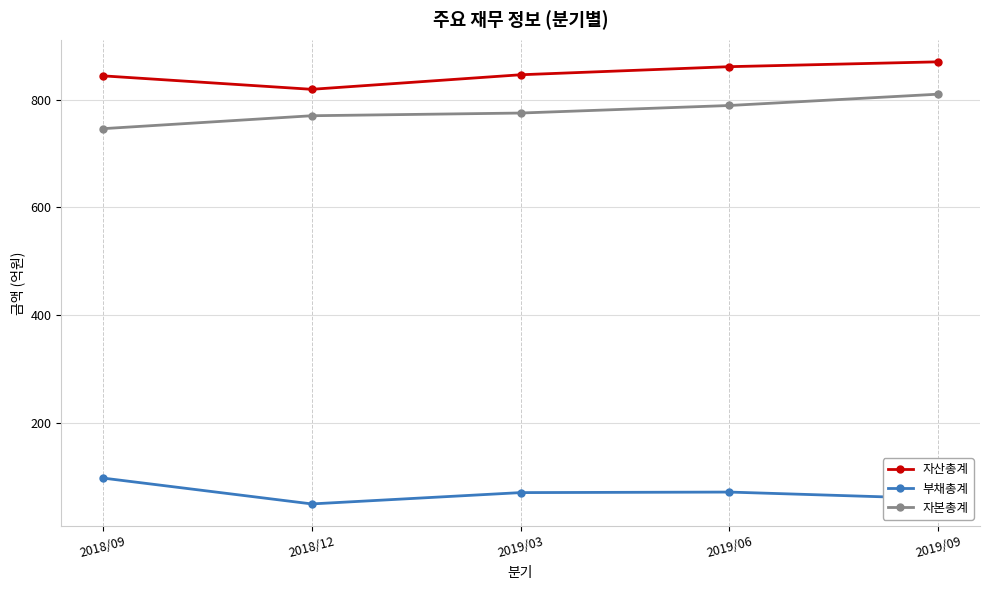

What is the lowest value of the 부채총계 series?

50